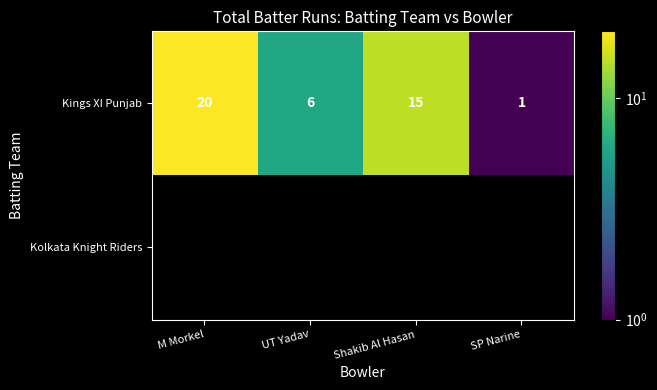

True or false: Kings XI Punjab has a value of 1 at SP Narine.

True